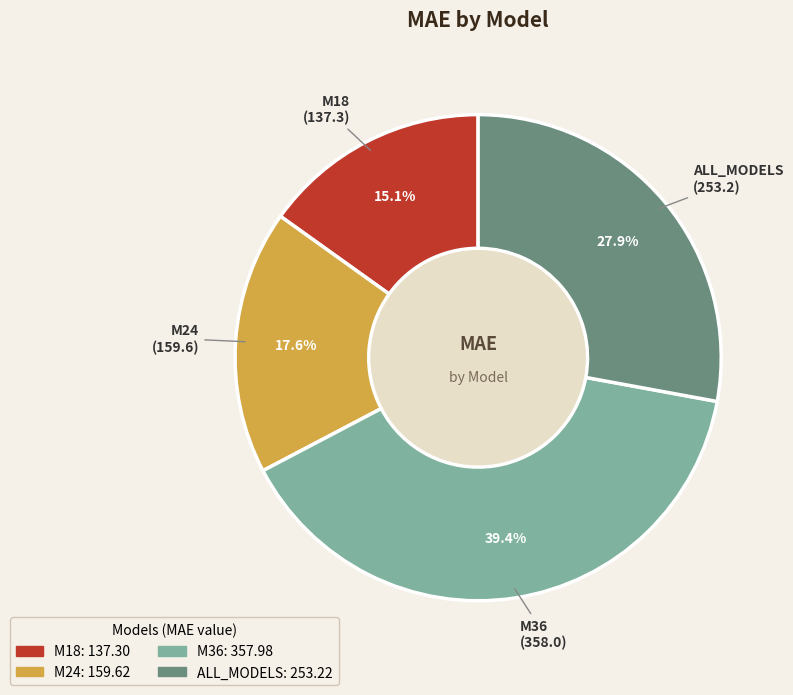

Approximately how many times larger is the value at M18 compared to ALL_MODELS?

0.5